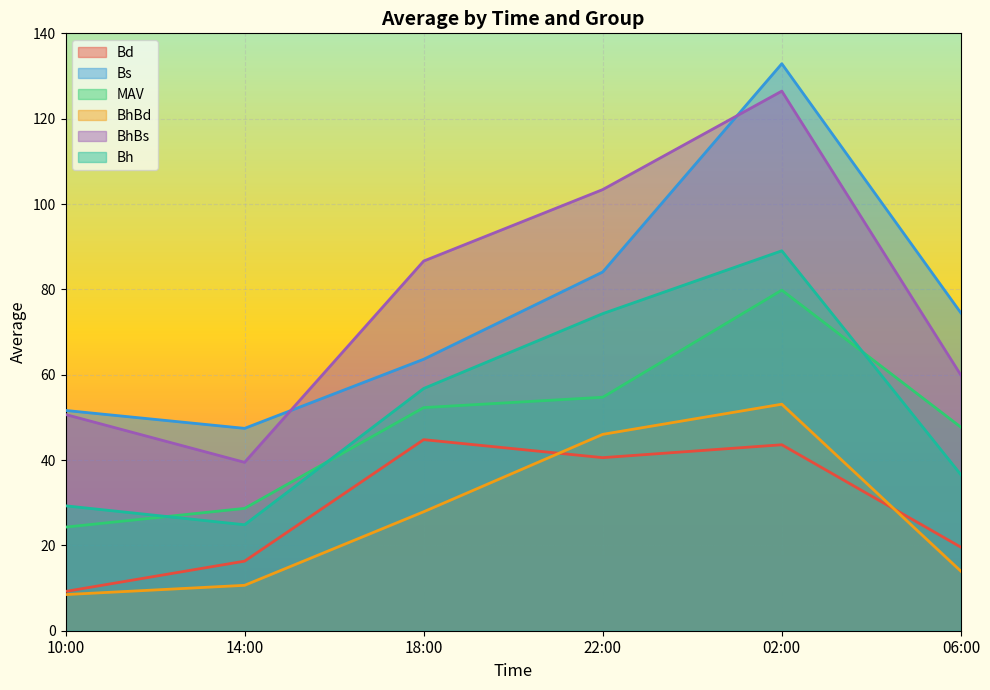

At which label does Bh reach its peak?

02:00